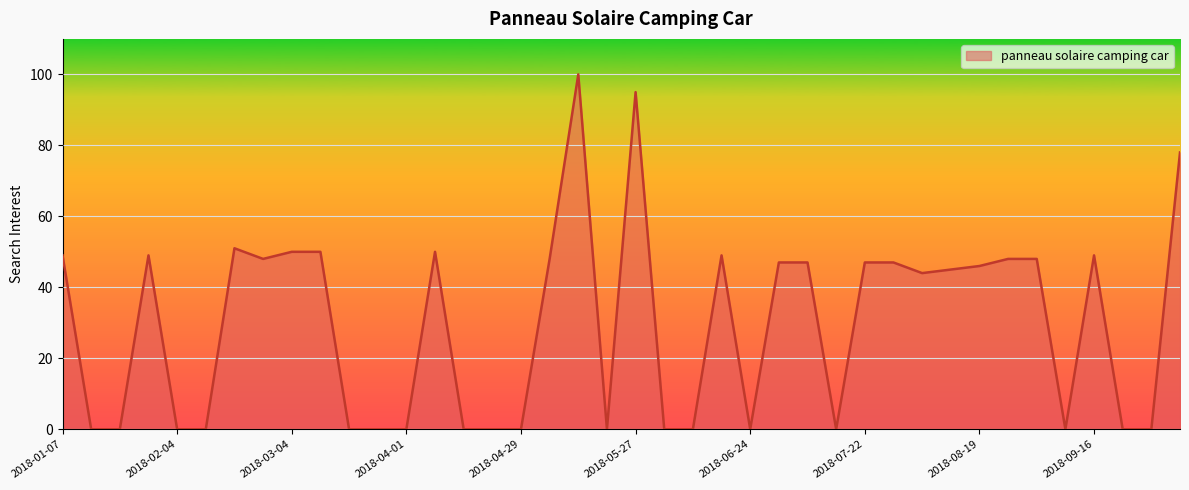

What is the difference between the maximum and minimum values?

100